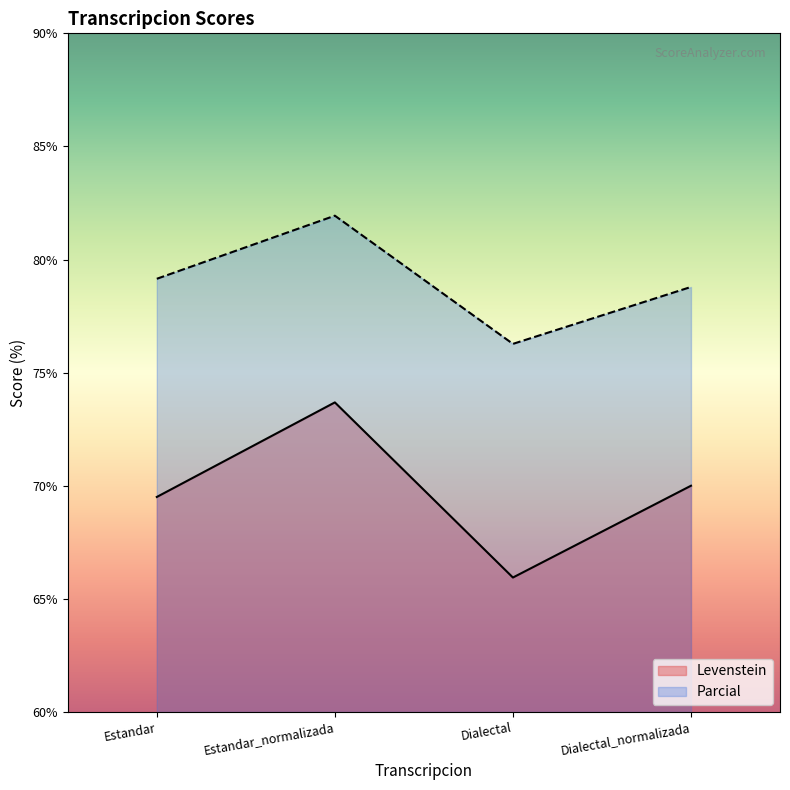

Reading left to right, transcribe all the data shown in this chart.

Levenstein: 69.5	73.7	65.9	70.0
Parcial: 79.1	81.9	76.3	78.8